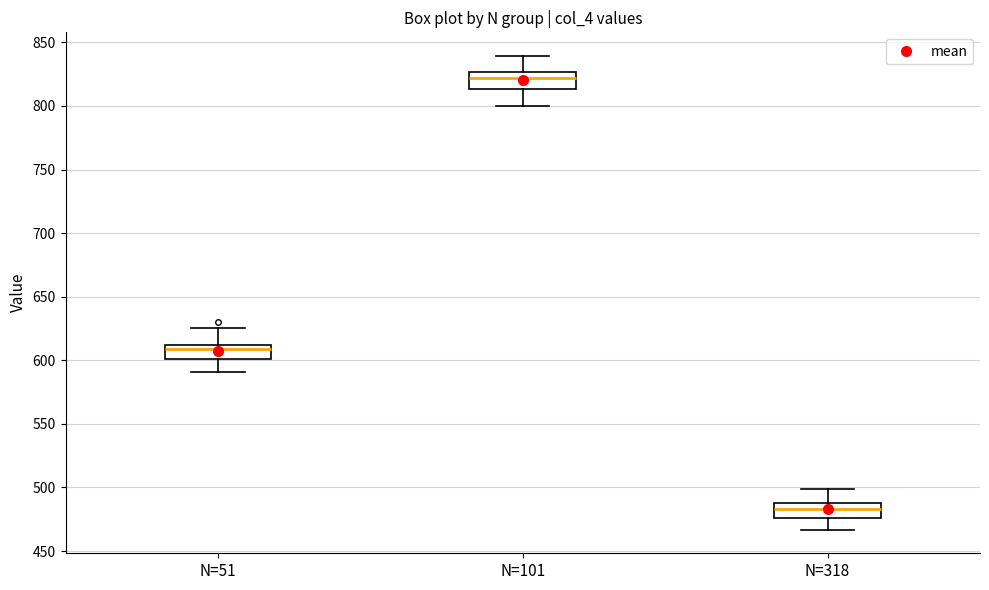

Reading left to right, transcribe this box plot: for each box, give where its median line is, the range the box spans, and where its two whiskers end, as read against the y-axis. The values are not printed on the chart, so give them approximately, as read against the axis.

N=51: median 610 (just below the box's upper edge), box 600 to 610, whiskers 590 to 625
N=101: median 820, box 815 to 825, whiskers 800 to 840
N=318: median 485 (inside the box), box 475 to 485, whiskers 465 to 500